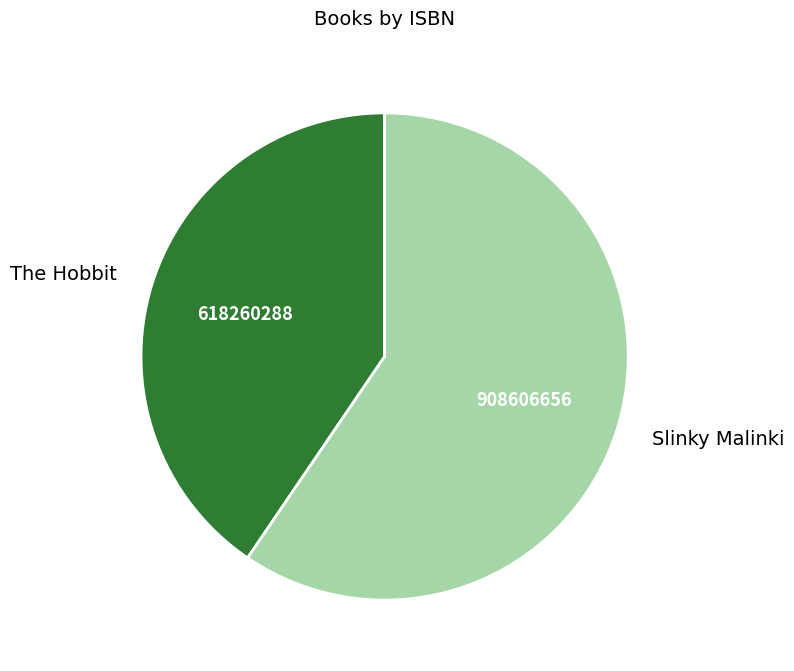

The The Hobbit slice represents 40% of the pie. True or false?

True